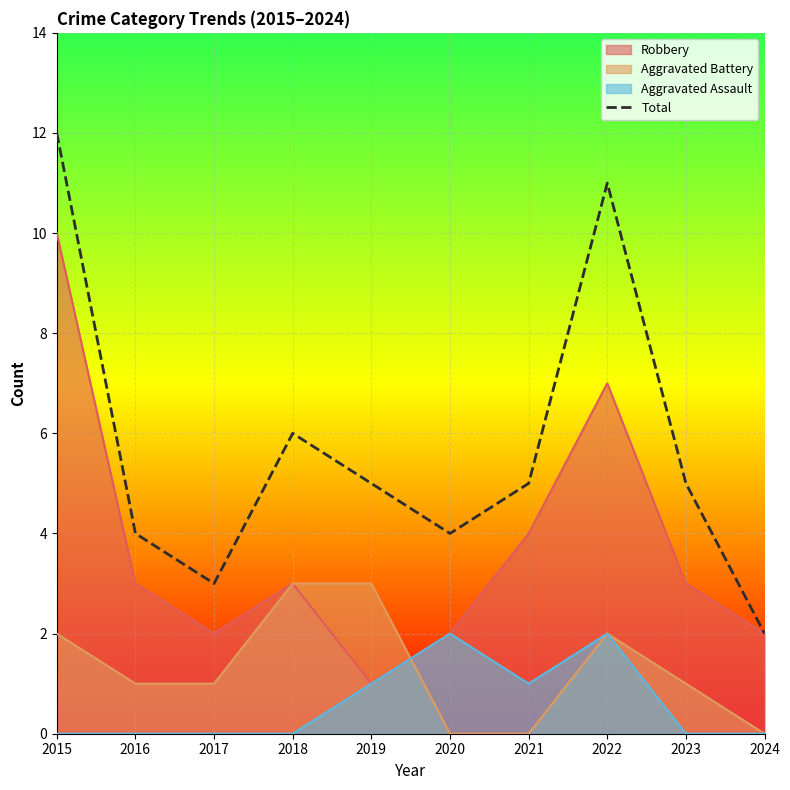

At which label is the value closest to 7?

2018